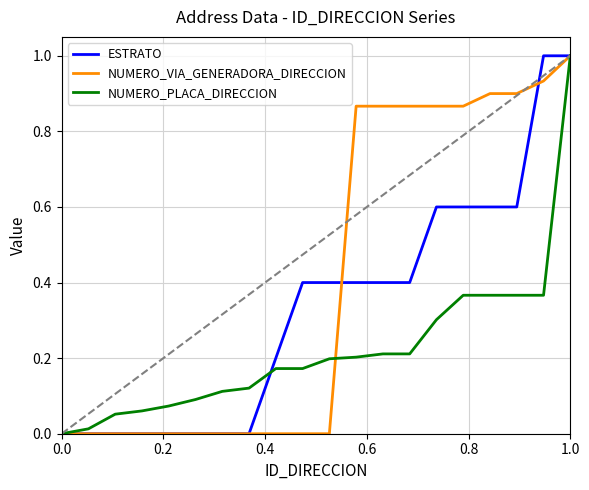

Rank the series by their average value, from lowest to highest.

NUMERO_PLACA_DIRECCION, ESTRATO, NUMERO_VIA_GENERADORA_DIRECCION